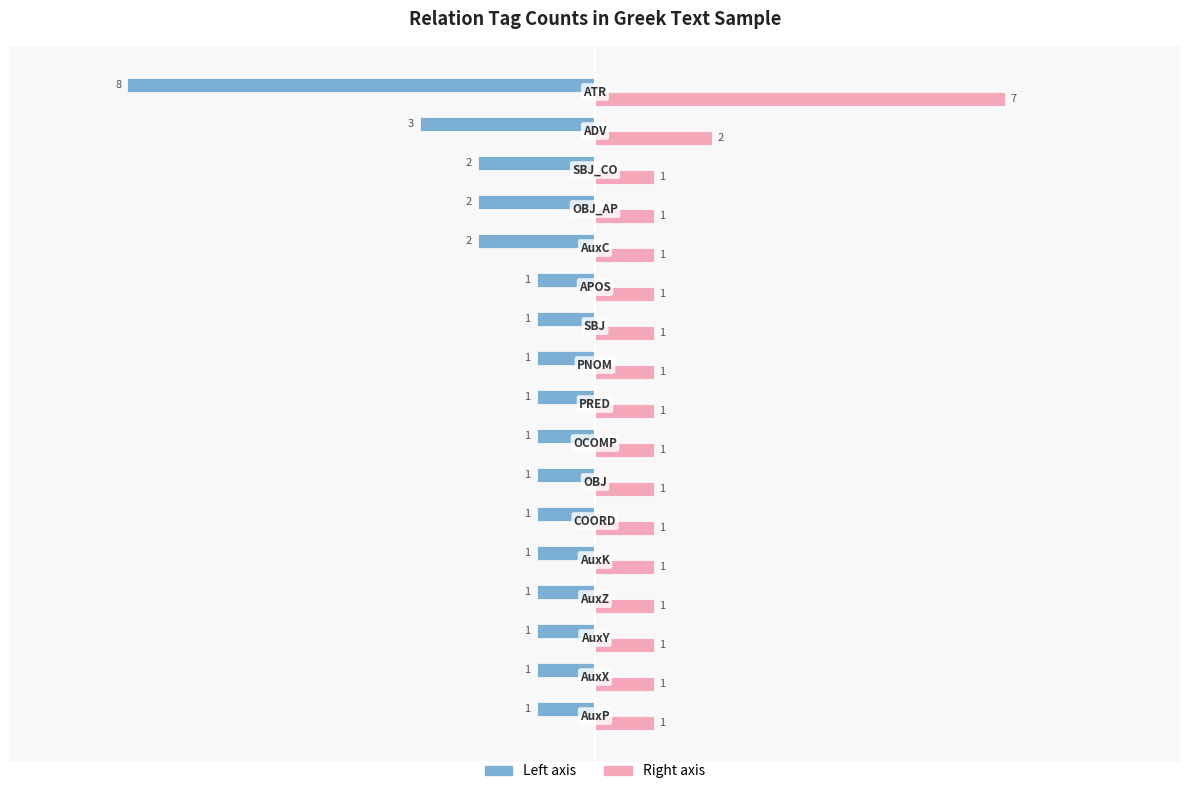

What is the minimum value shown in the chart?

-8